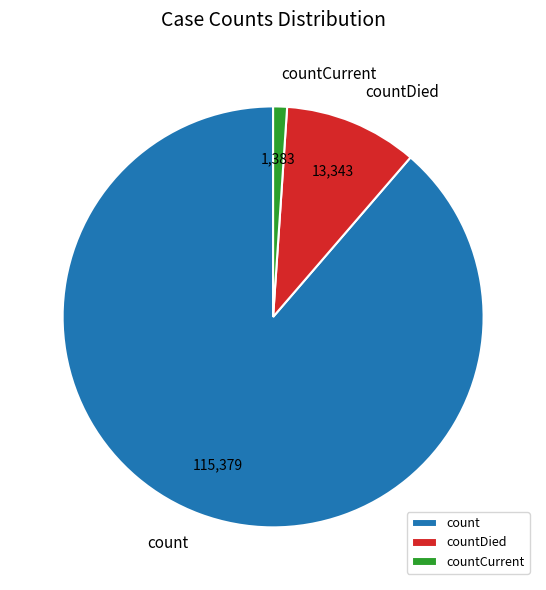

Between countCurrent and count, which is larger?

count